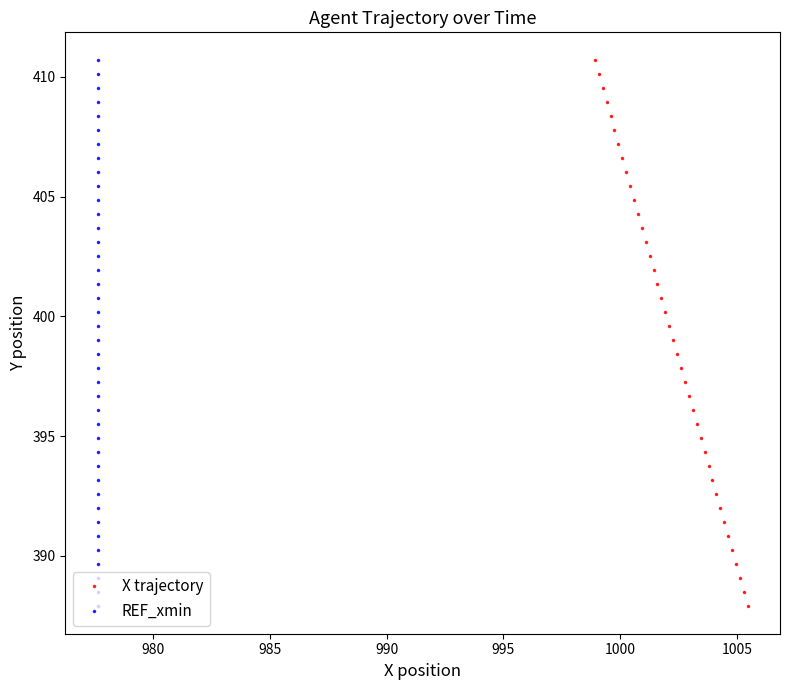

What is the value of the X trajectory point at the 12th from the left?

404.3